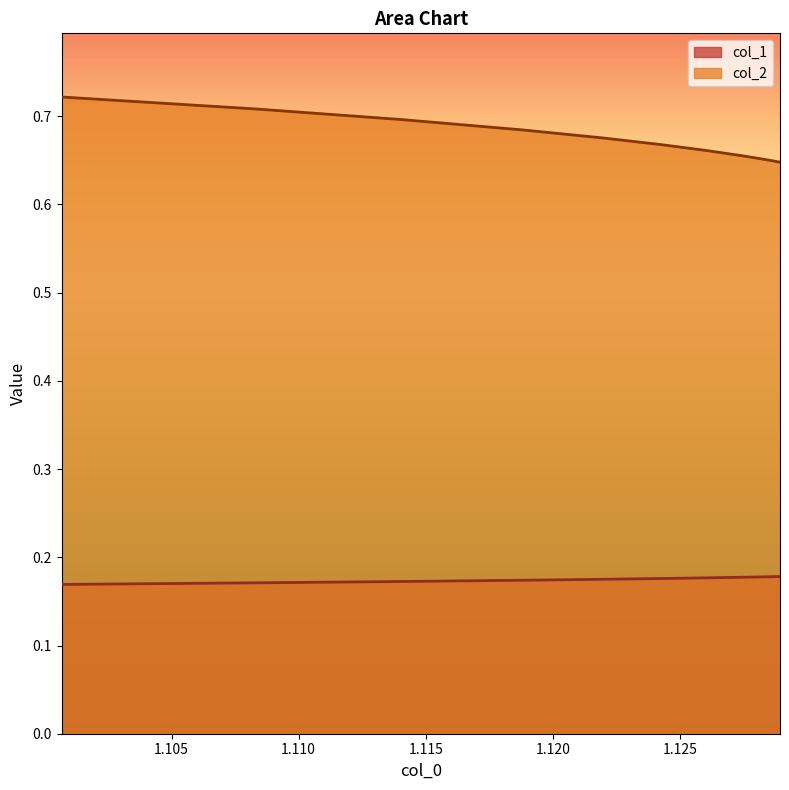

Which series has the widest spread of values?

col_2